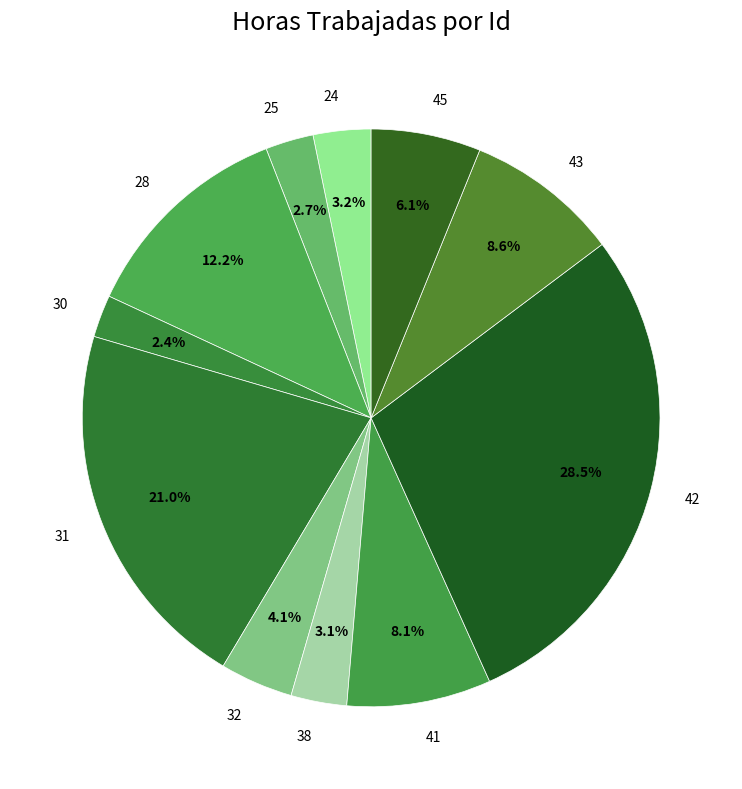

To the nearest percent, what is the combined percentage of 45 and 25?

9%